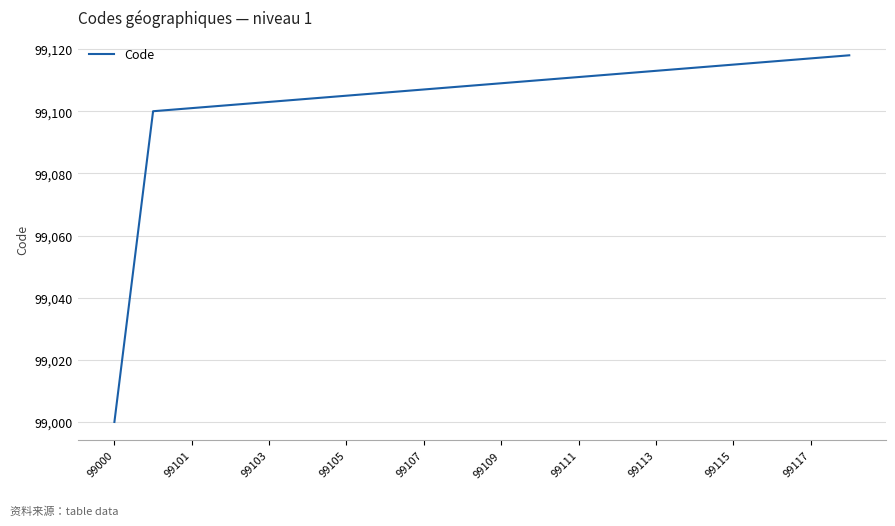

What is the smallest value displayed?

99000